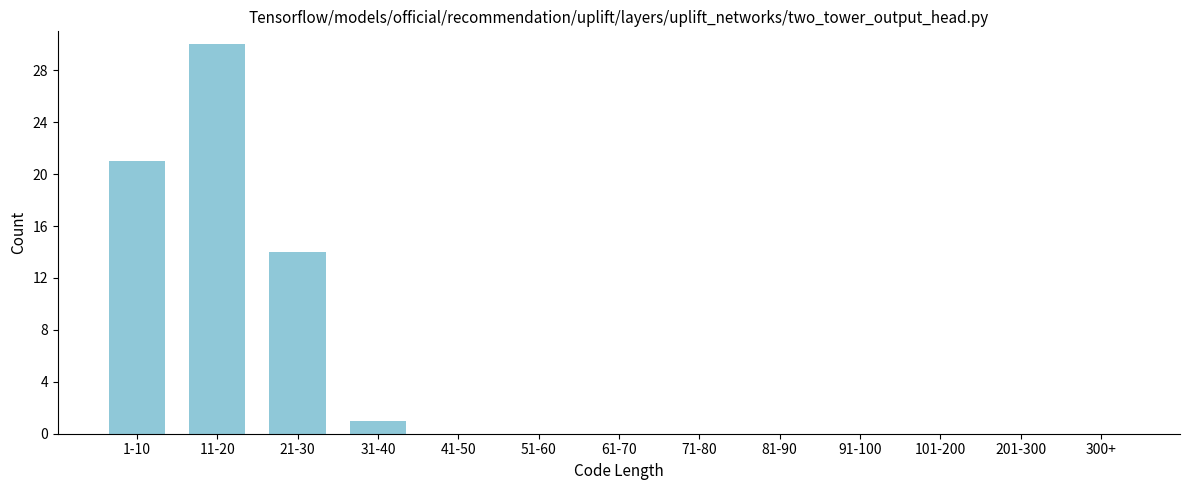

Reading right to left, extract all data points from this chart.

300+=0	201-300=0	101-200=0	91-100=0	81-90=0	71-80=0	61-70=0	51-60=0	41-50=0	31-40=1	21-30=14	11-20=30	1-10=21